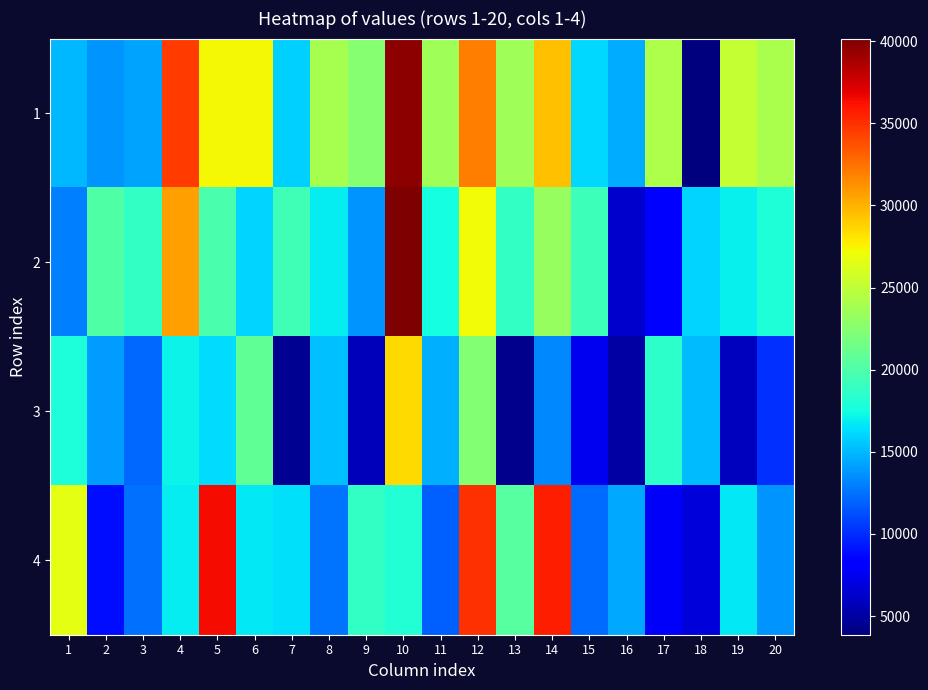

Which label corresponds to the largest value in the chart?

10